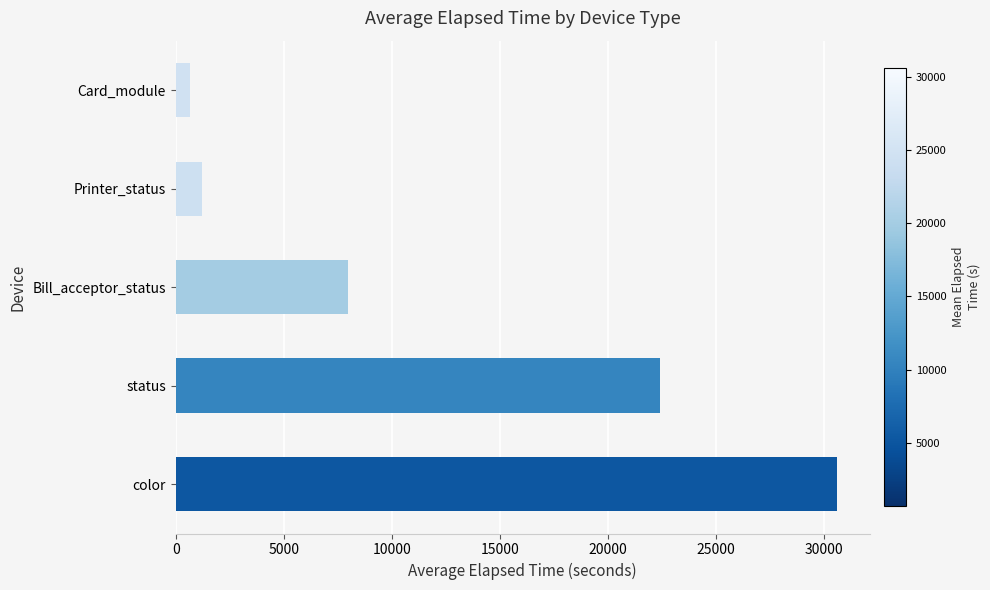

At which label is the value closest to 15633?

status